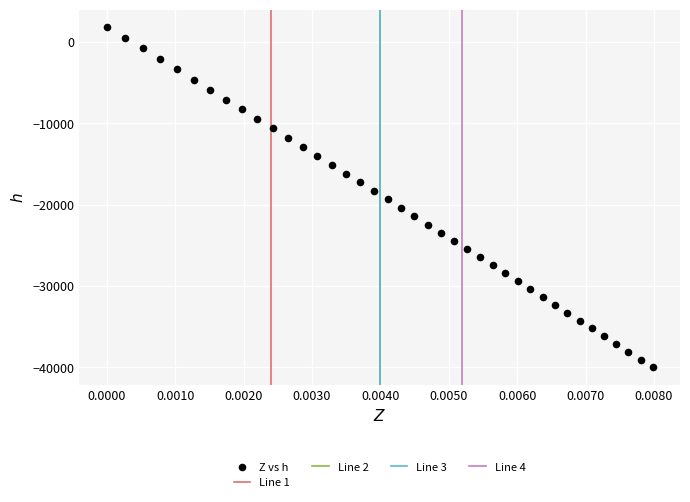

What is the range of Y values (max minus min)?

41922.3